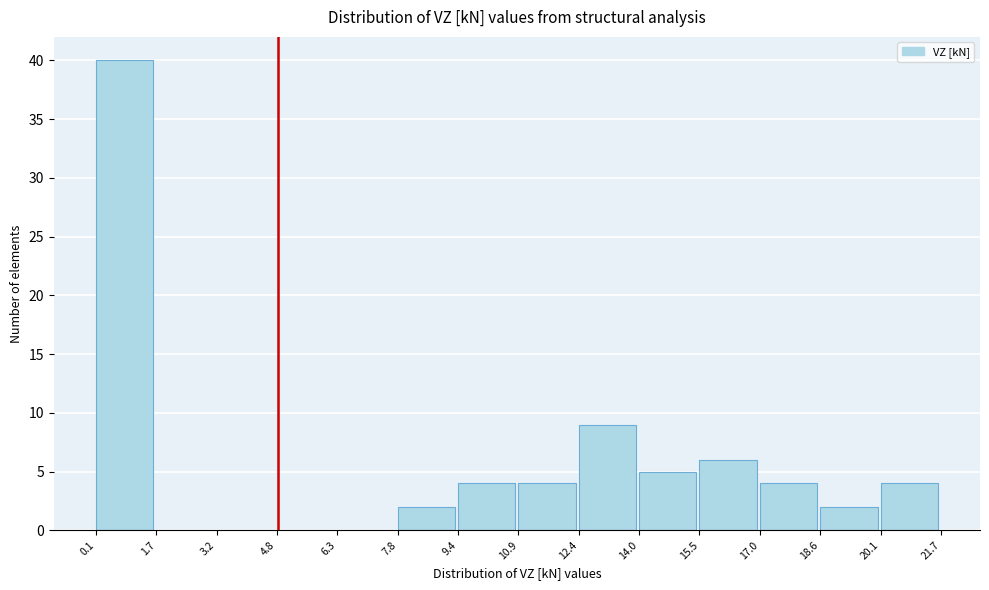

How tall is the bar that spans 20.1 to 21.7 on the x-axis? The values are not printed on the chart, so give them approximately, as read against the axis.

4